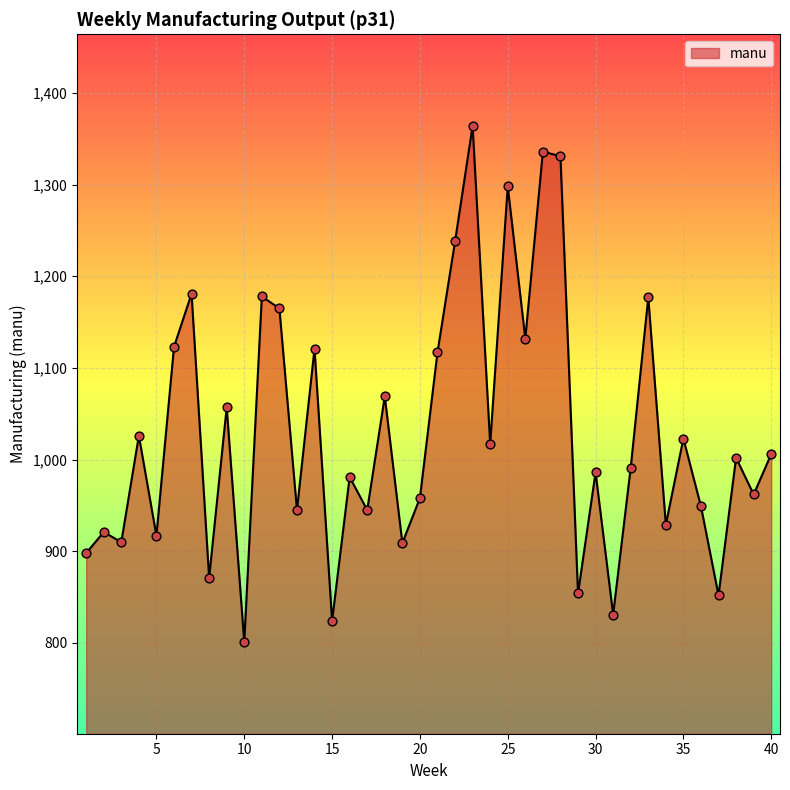

What is the greatest value displayed?

1364